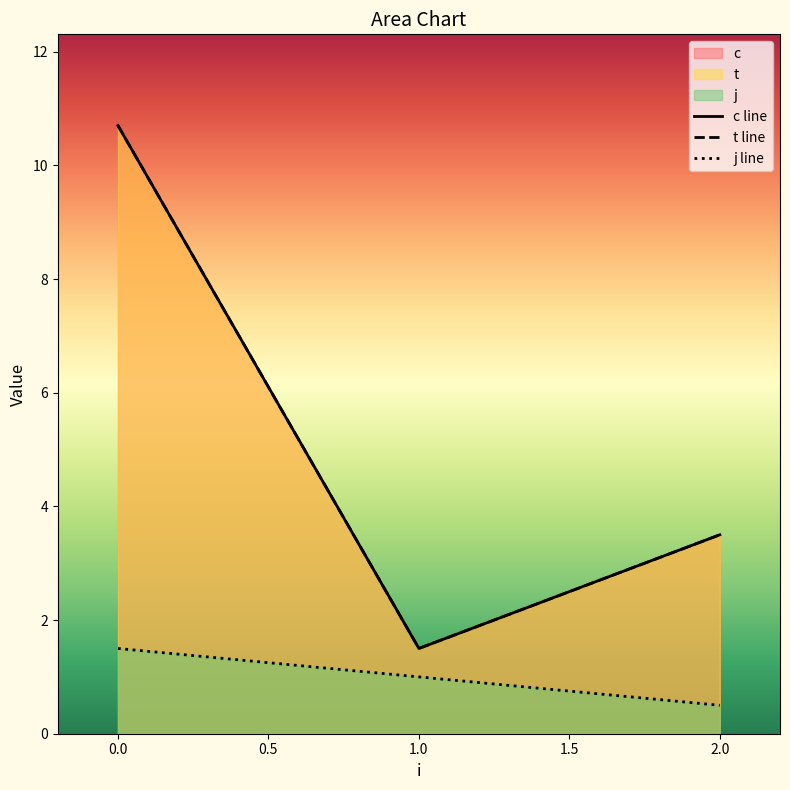

At which label is t closest to 6?

2